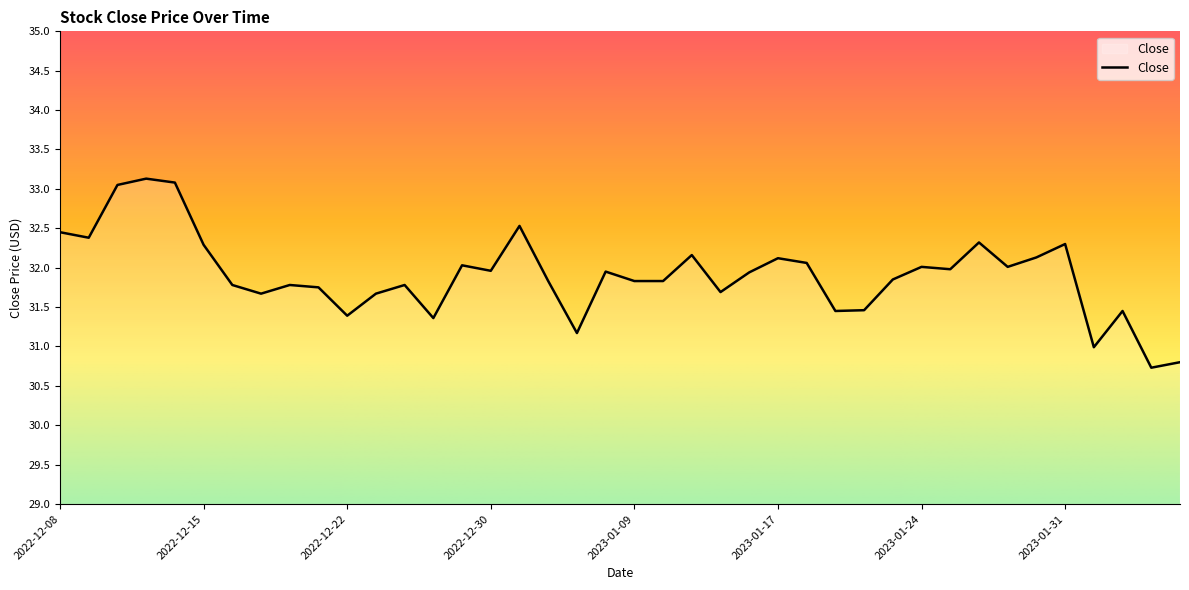

What is the greatest value displayed?

33.1